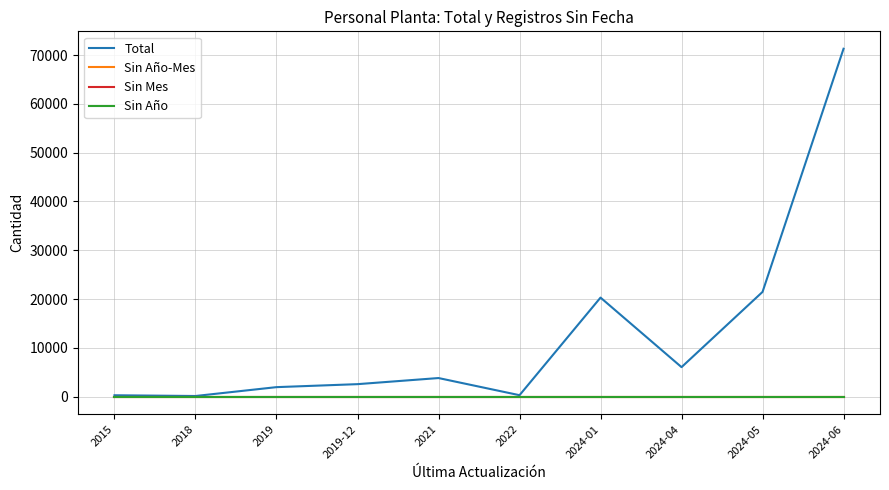

Does the chart have visible grid lines?

Yes